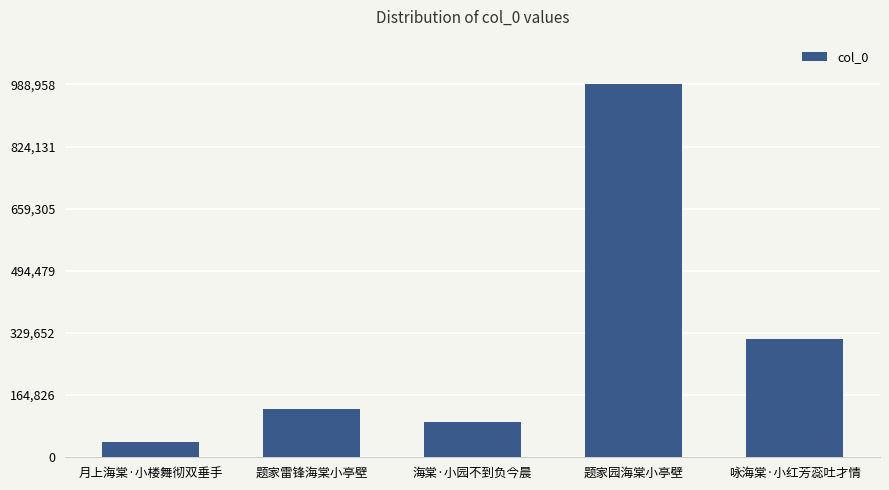

Reading right to left, transcribe all the data shown in this chart.

312577	988958	92245	127660	41797